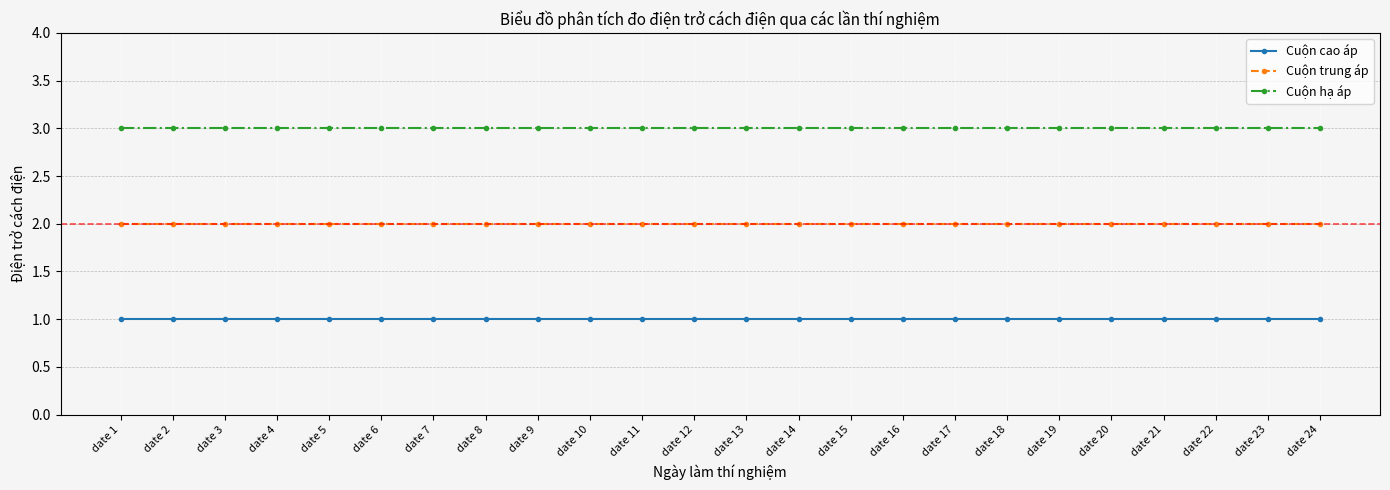

Is the value of Cuộn trung áp at date 14 greater than the value of Cuộn cao áp at date 17?

Yes